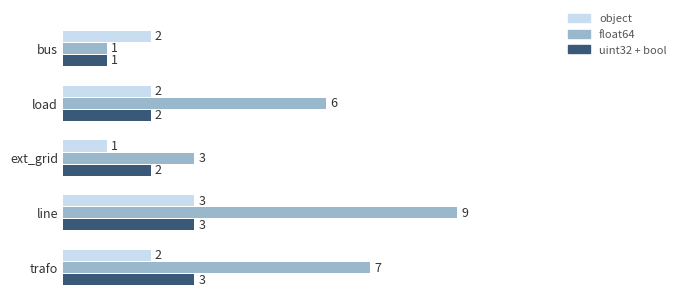

The value of uint32 + bool at trafo is 3. True or false?

True